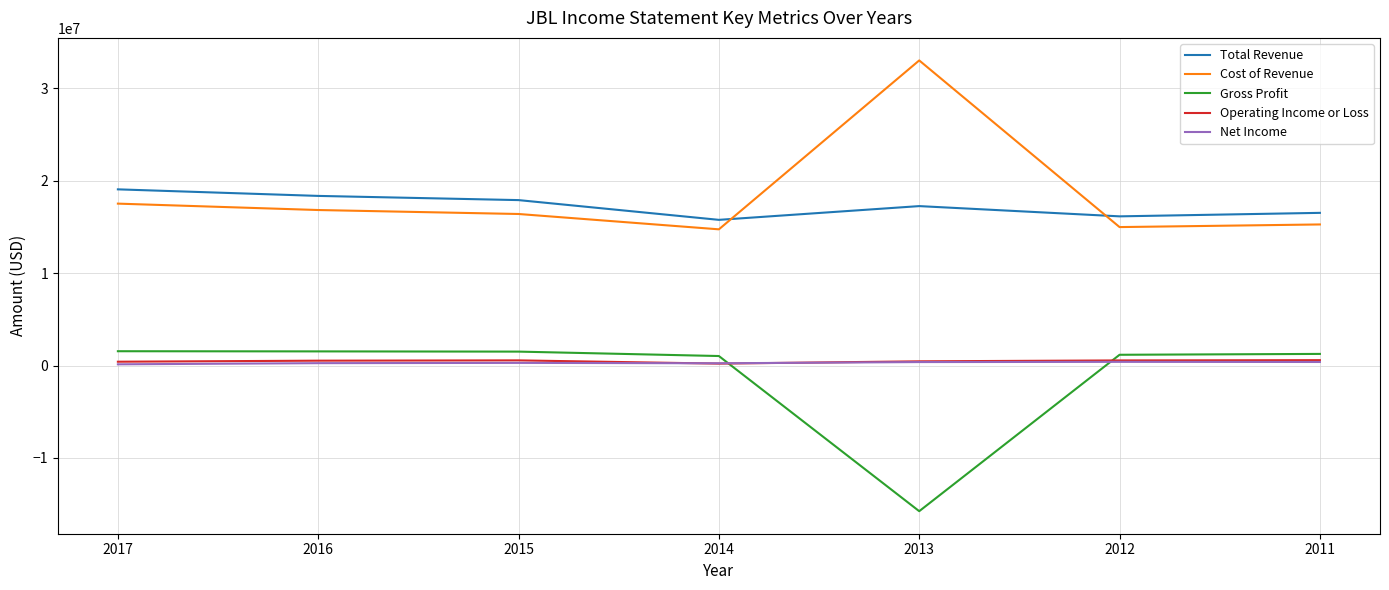

At how many categories does at least one series exceed 15158331?

7